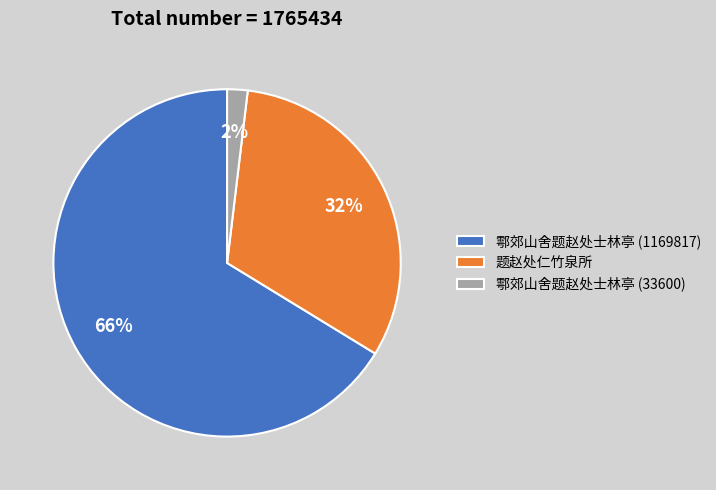

How many slices are in this pie chart?

3